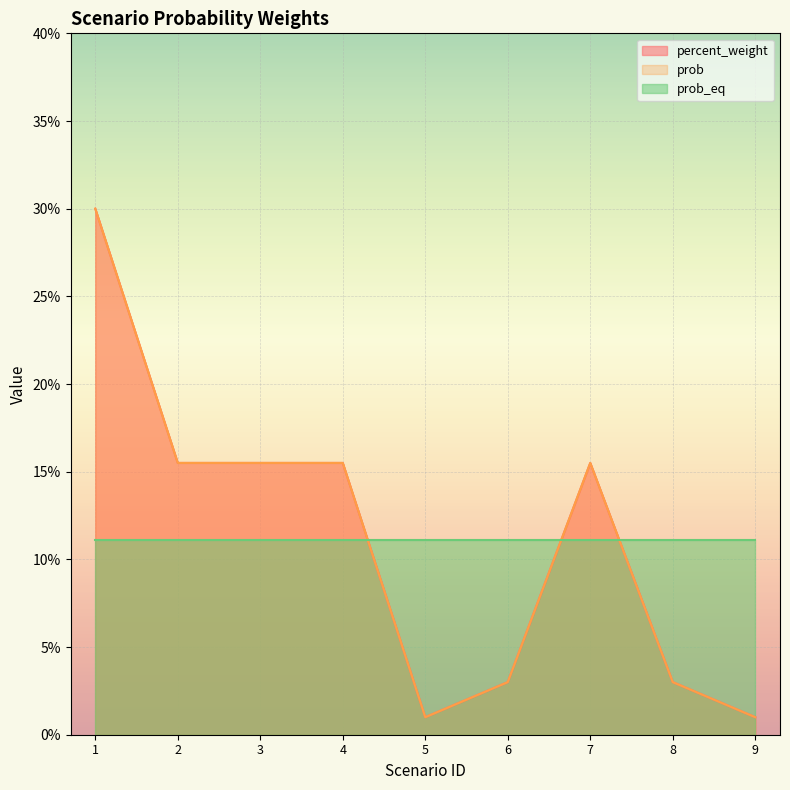

List the labels in order of prob value, largest first.

1, 2, 3, 4, 7, 6, 8, 5, 9